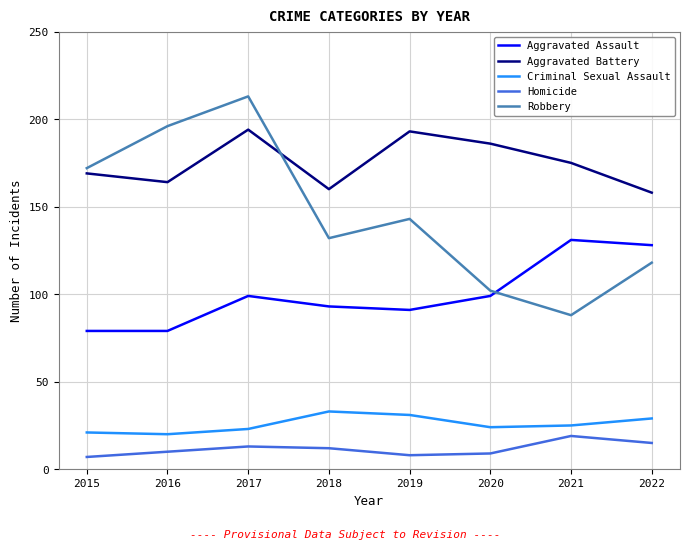

True or false: Aggravated Battery has more than 2 interior local peaks.

False